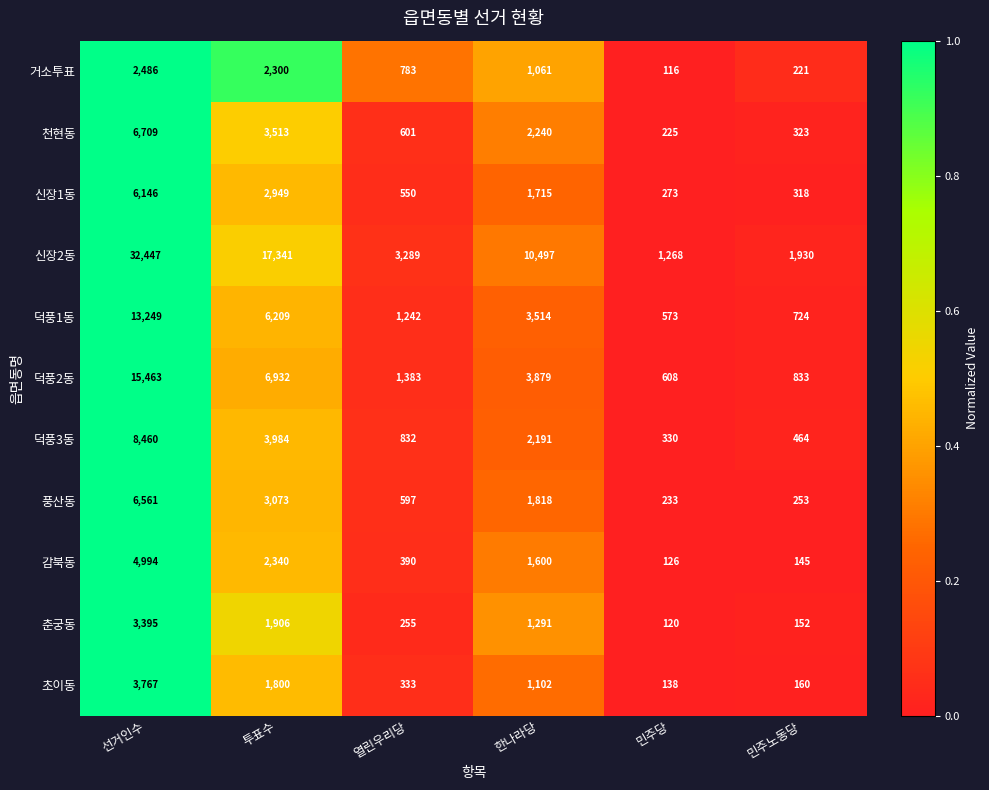

Which category has the lowest value in the 덕풍2동 series?

민주당